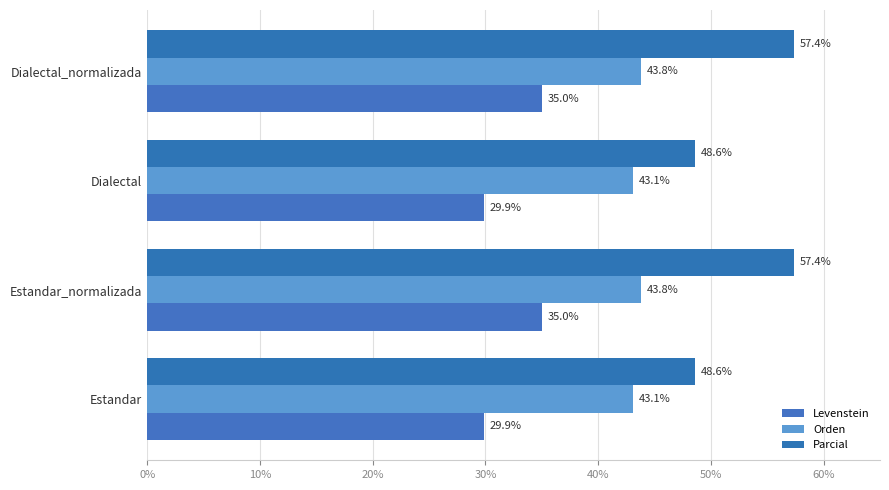

List the series in order of their peak value, highest first.

Parcial, Orden, Levenstein